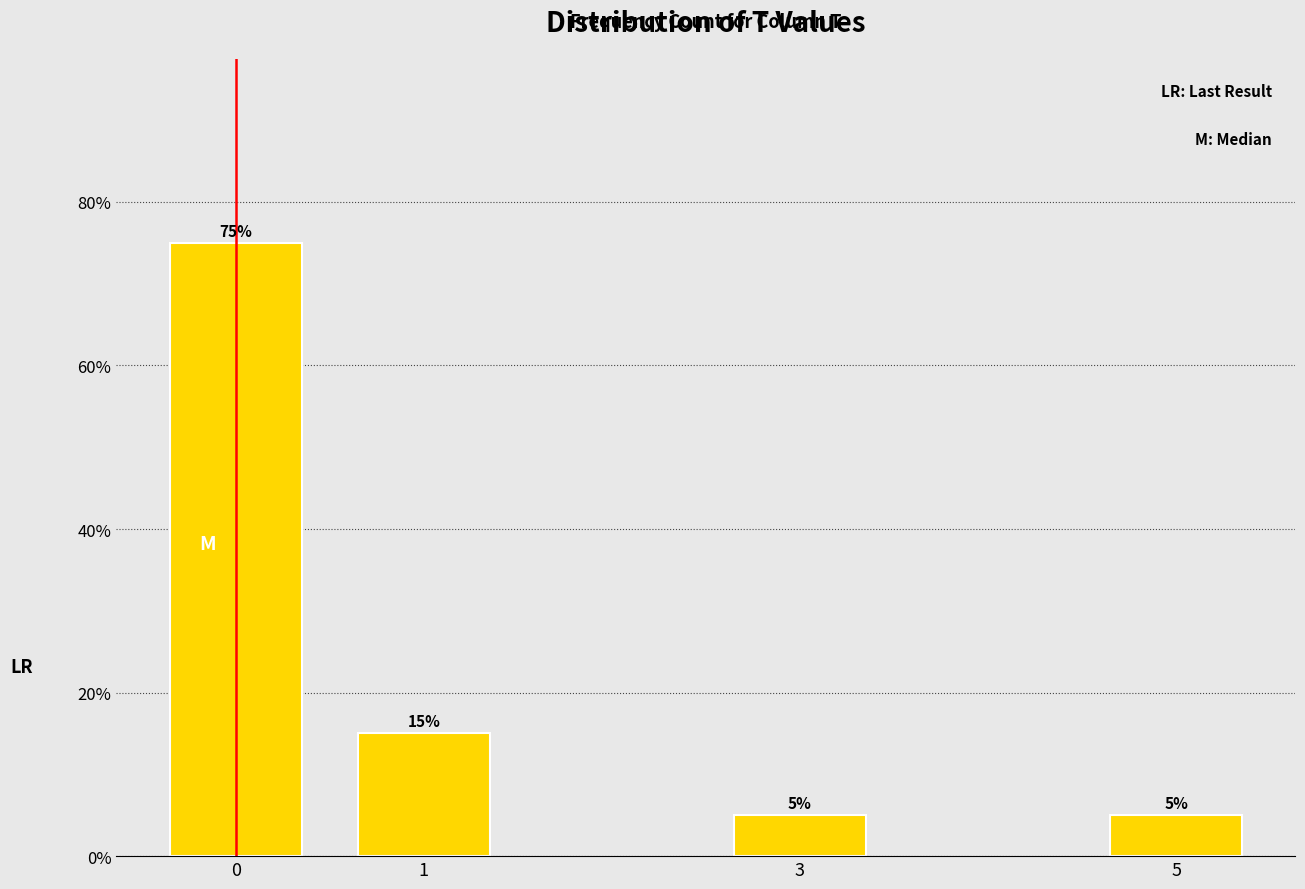

Reading left to right, what are all the values shown in this chart?

75	15	5	5